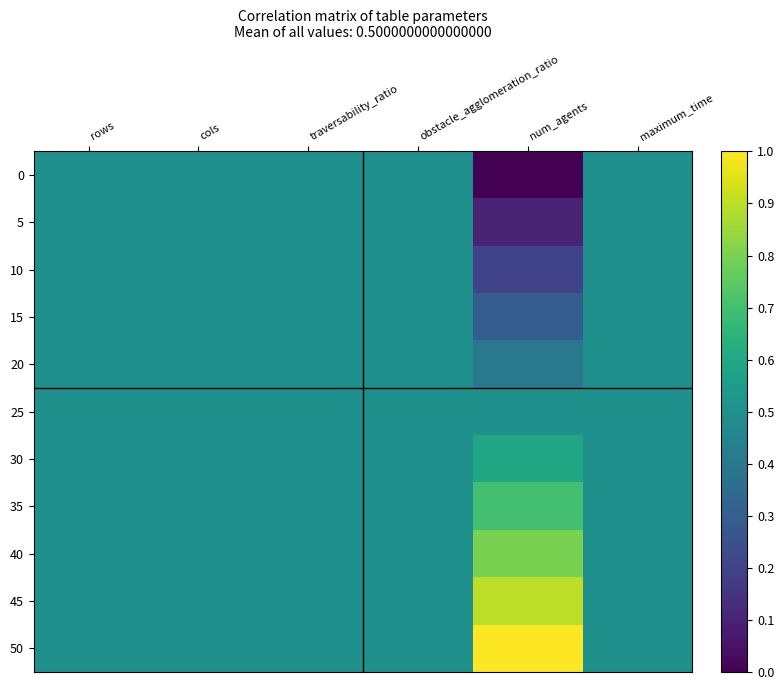

At which category is the sum across all series the highest?

rows